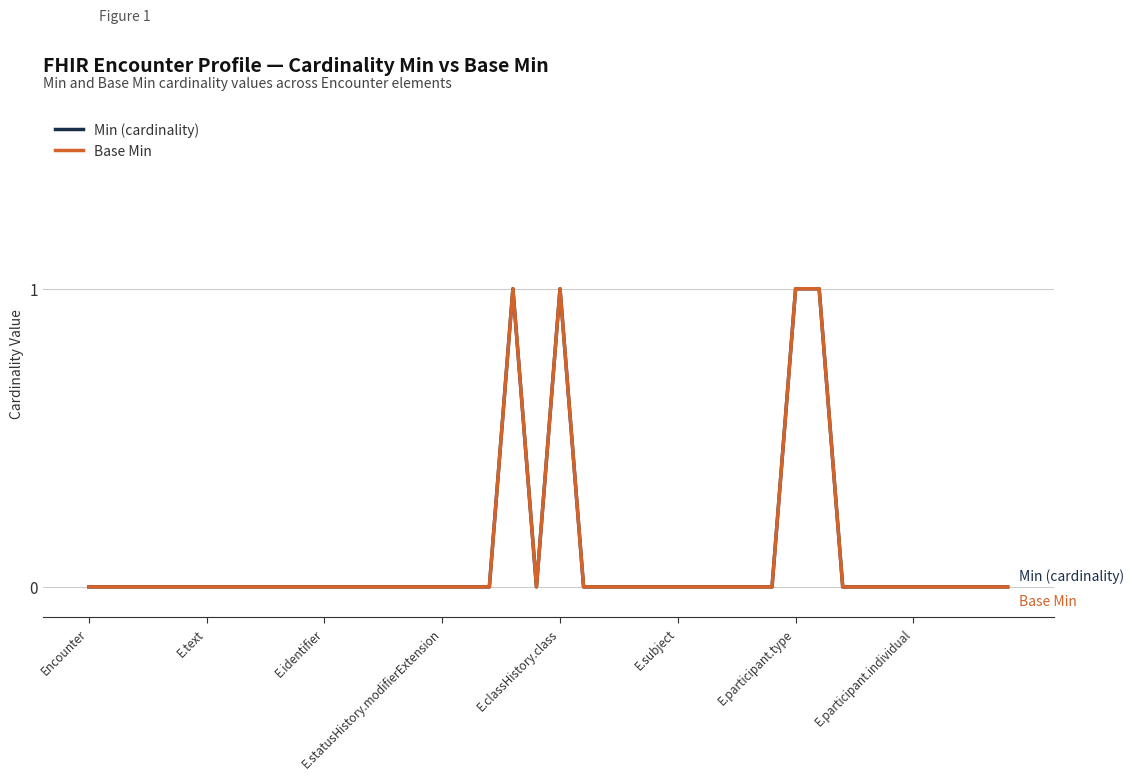

Does the chart have visible grid lines?

Yes